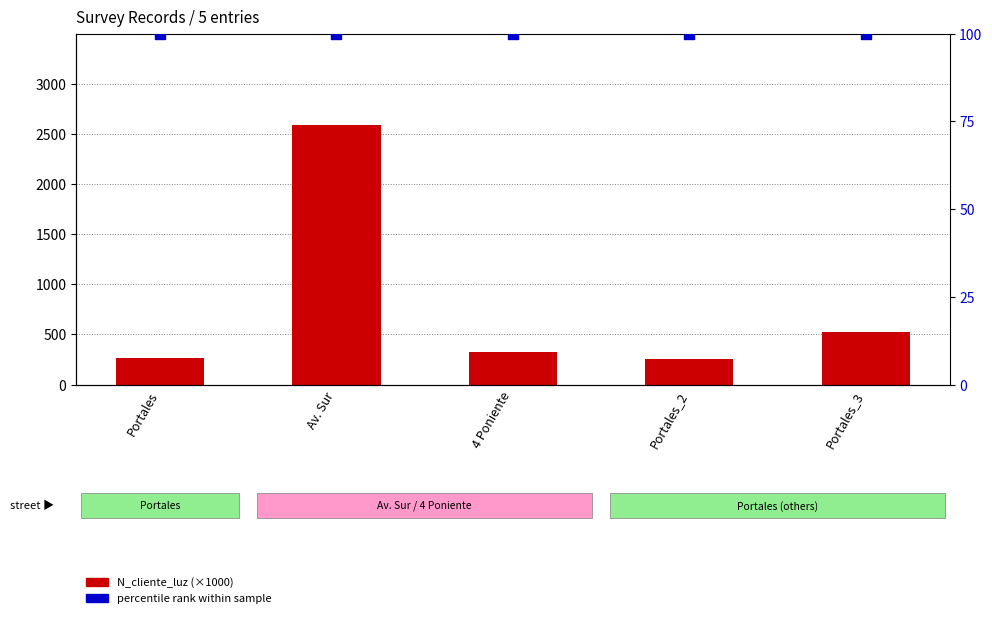

What is the total value across all series at Portales_3?

621.6